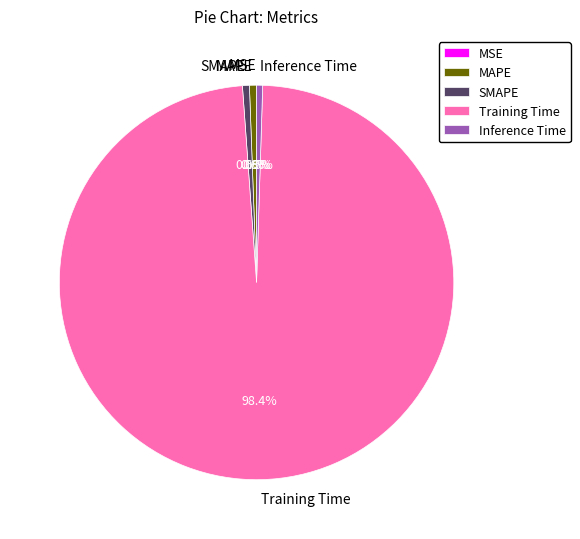

To the nearest percent, what is the combined percentage of SMAPE and Inference Time?

1%